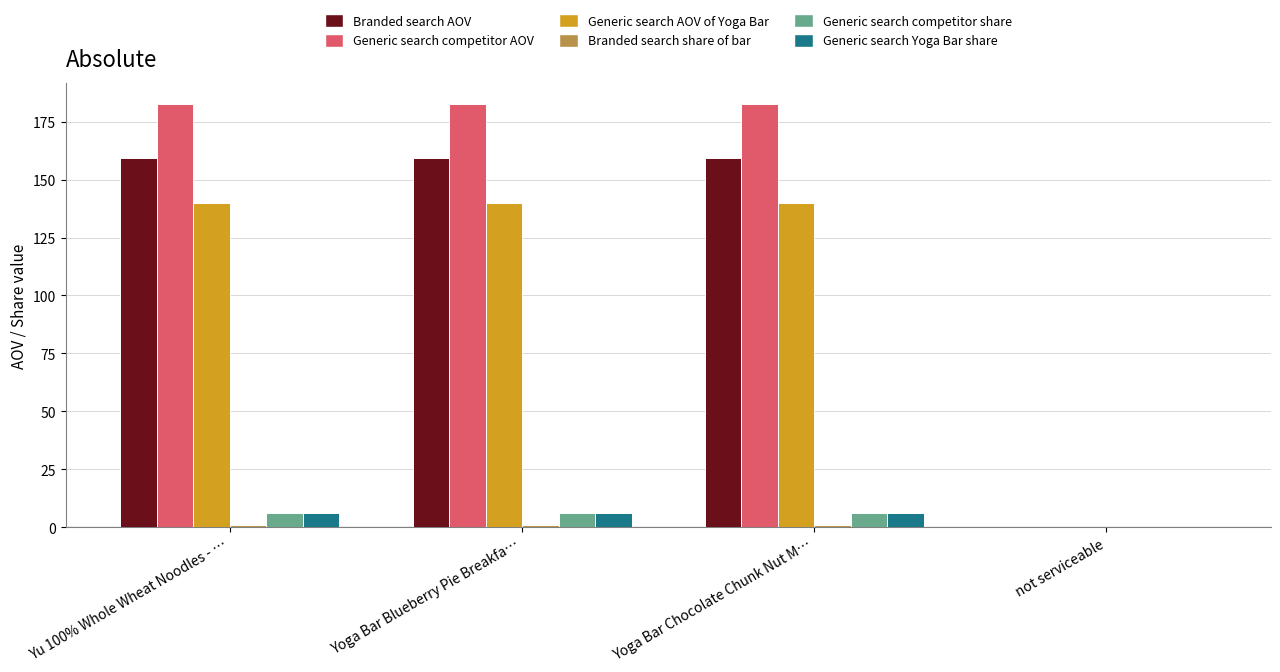

What is the maximum value for Generic search competitor share?

6.0